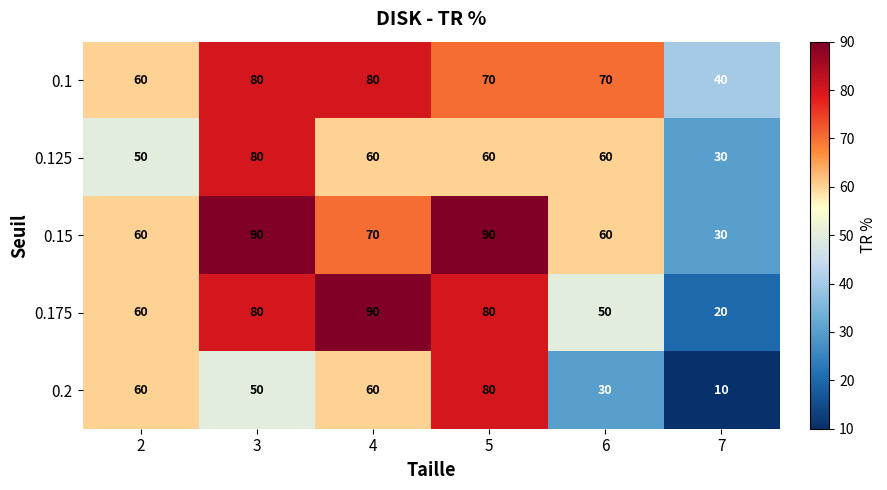

What is the difference between the highest and lowest values at 7?

30